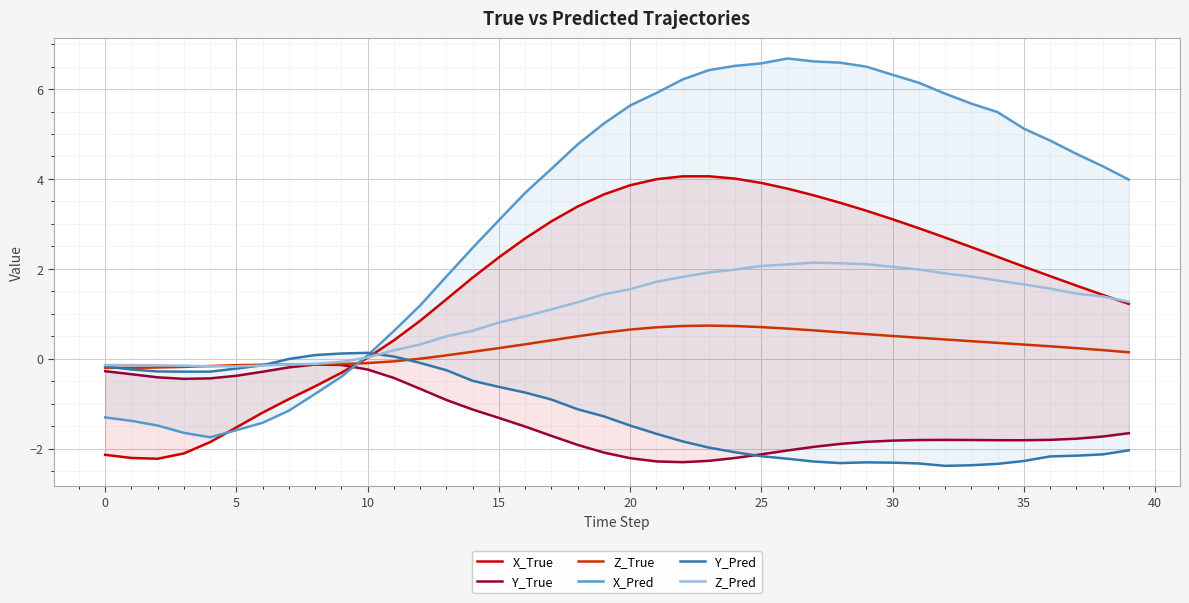

What is the maximum value for Z_Pred?

2.1